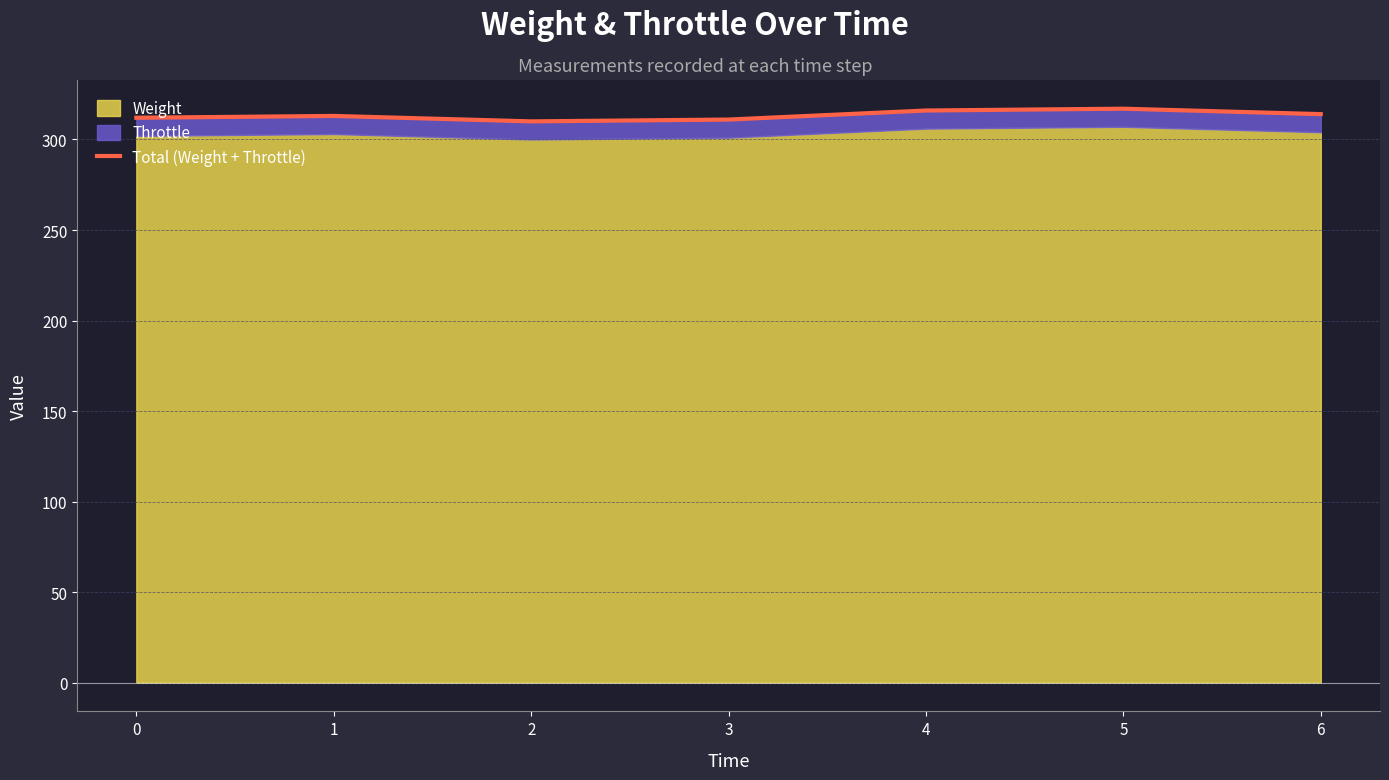

What is the approximate value at 2?

310